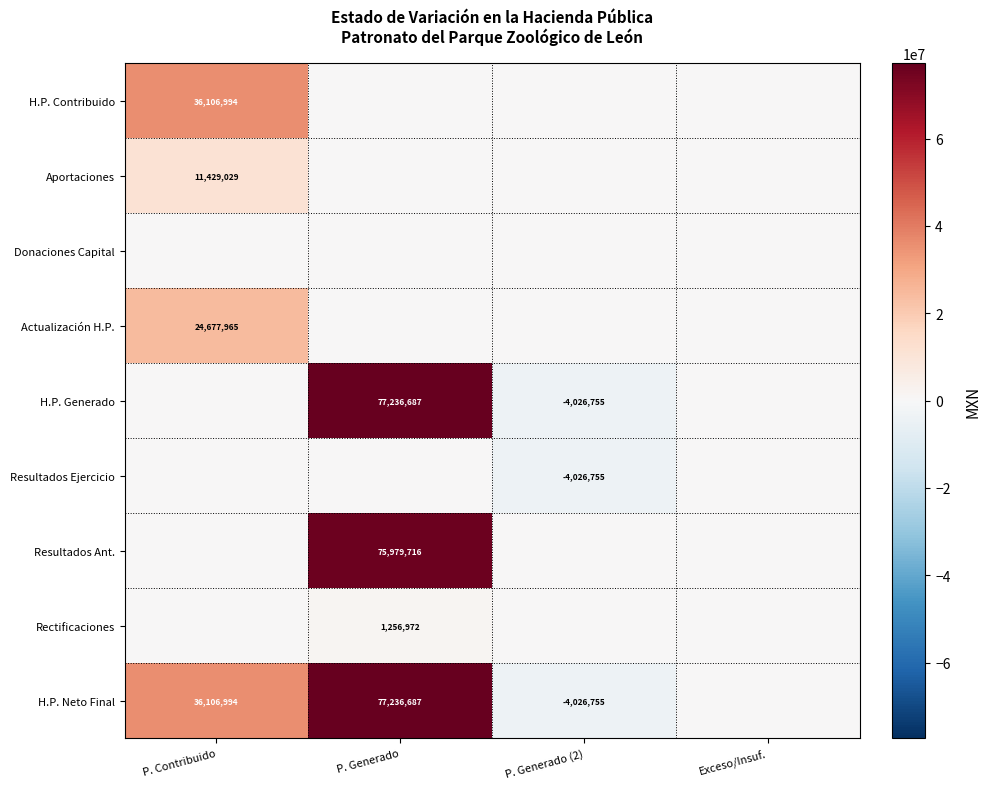

The Rectificaciones series shows 2065576.5 at P. Generado. True or false?

False